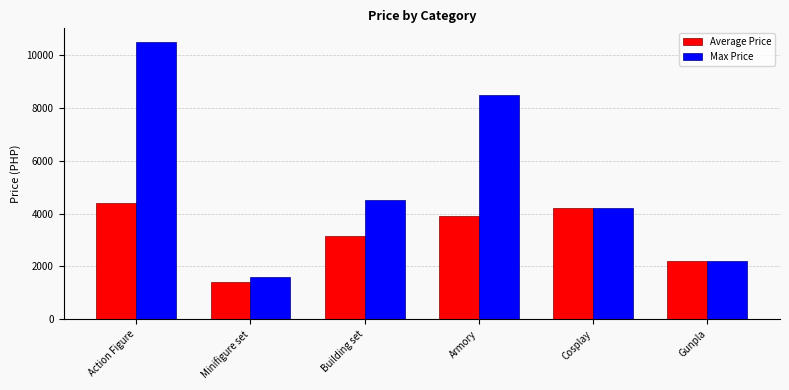

Count the number of data series in this chart.

2